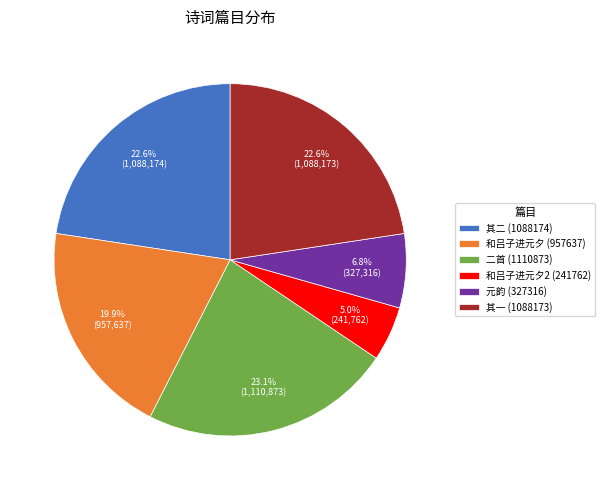

Approximately how many times larger is the value at 其一 (1088173) compared to 元韵 (327316)?

3.3